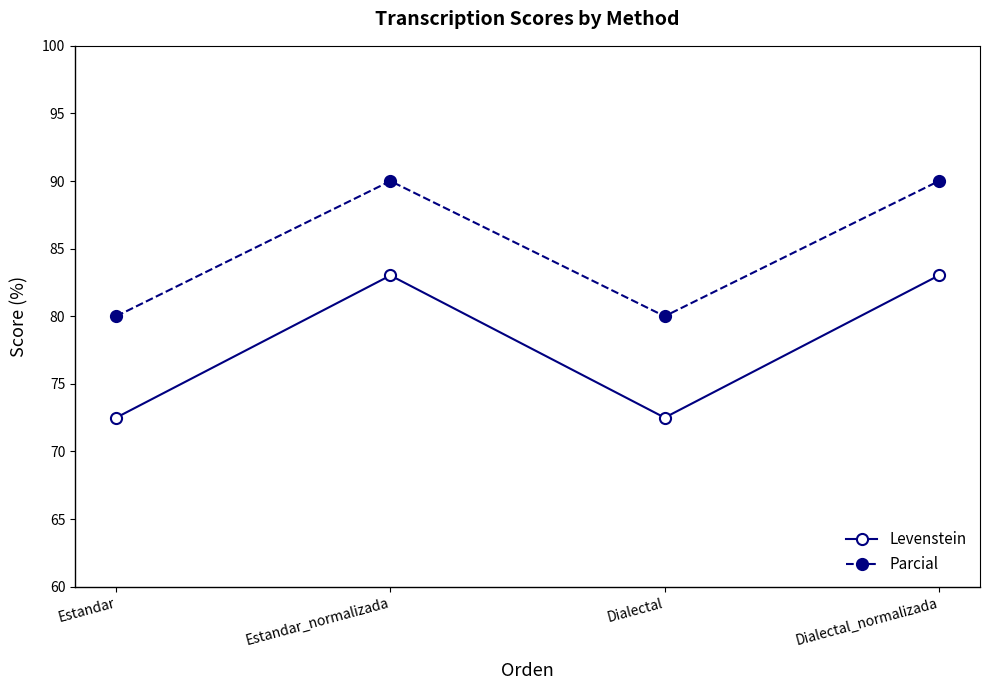

What is the label of the 2nd point from the left?

Estandar_normalizada